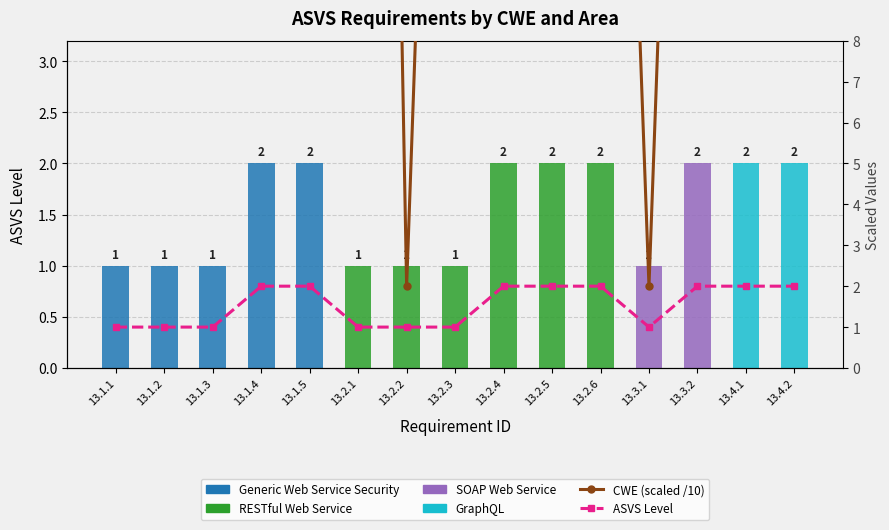

What is the average value of the RESTful Web Service series?

0.6